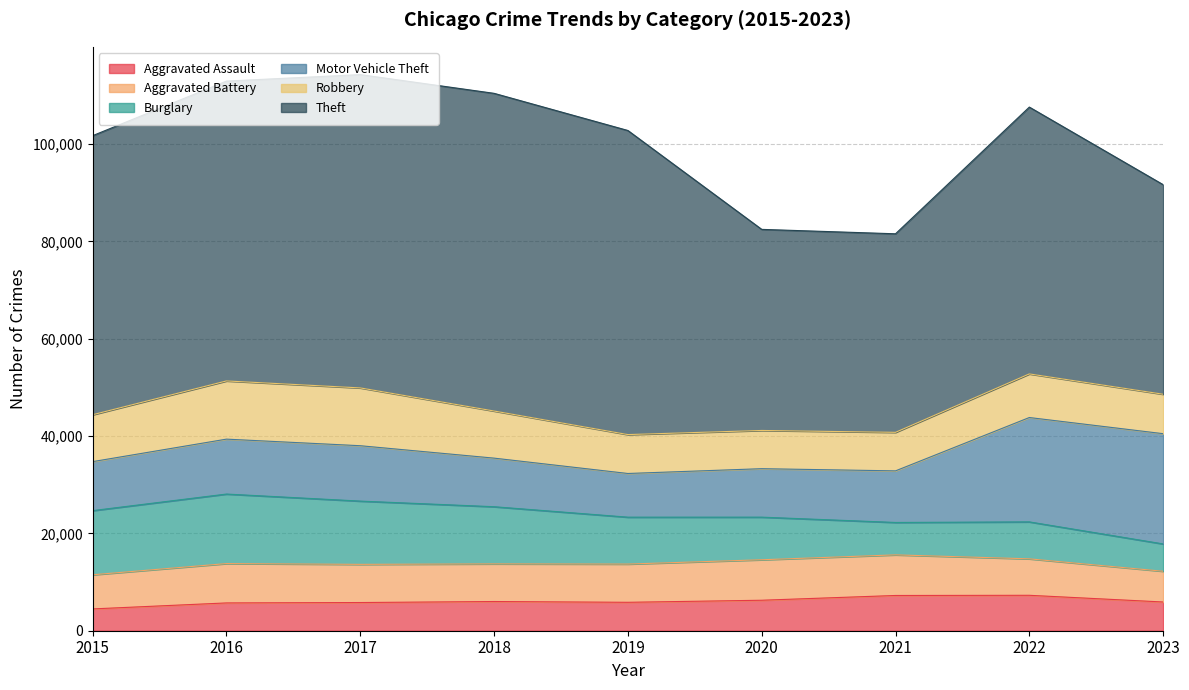

True or false: Motor Vehicle Theft and Aggravated Battery intersect in this chart.

False